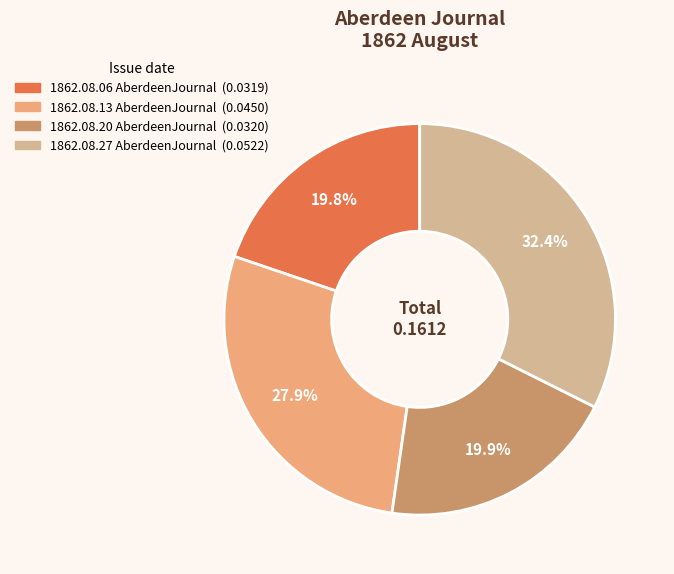

Which slice is the largest?

1862.08.27 AberdeenJournal